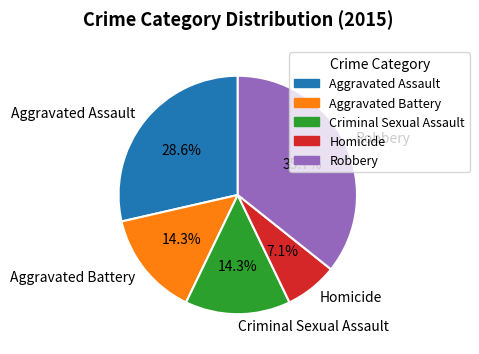

What is the ratio of the value at Aggravated Battery to the value at Criminal Sexual Assault?

1.0